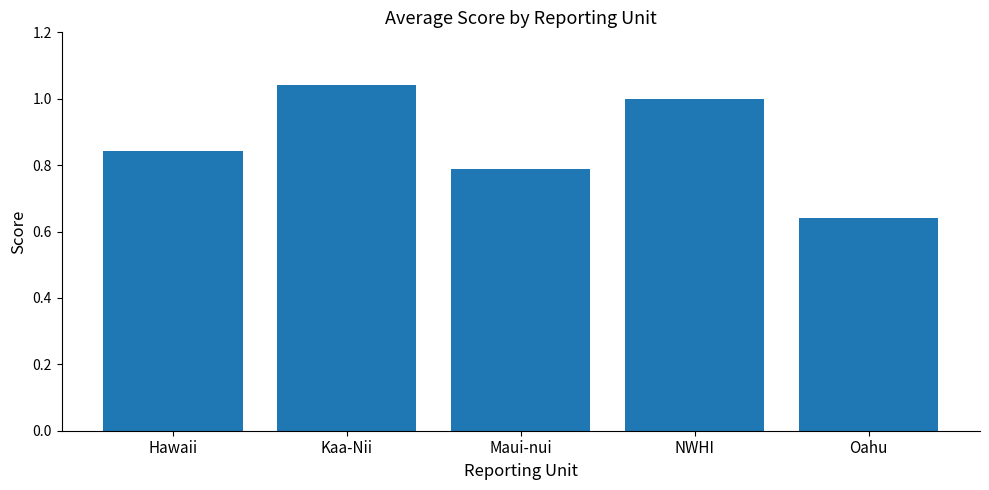

Is it true that the value at NWHI is 1.0?

True